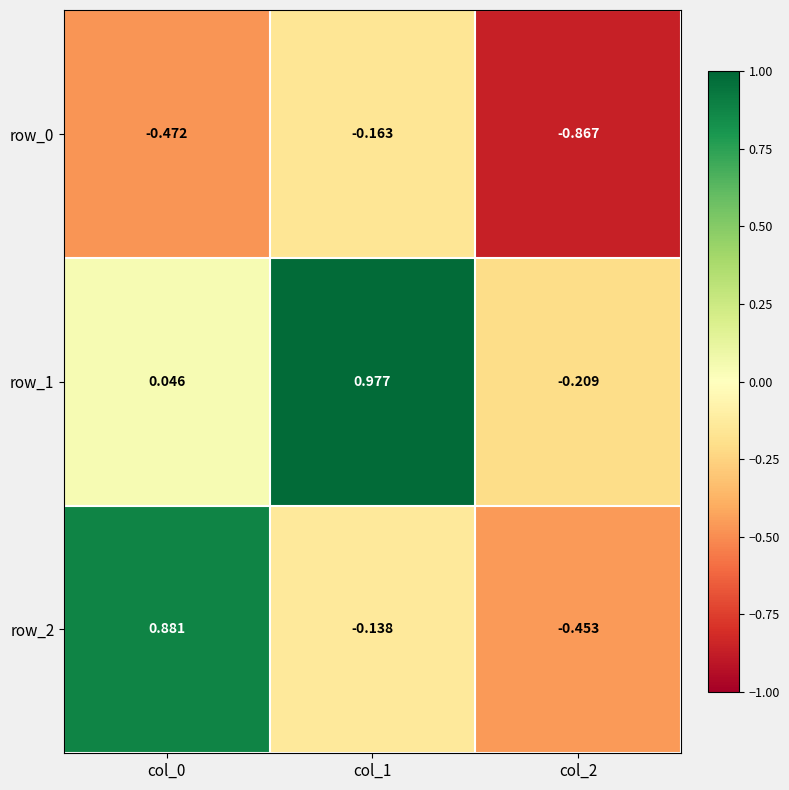

At which category does the chart reach its peak across all series?

col_1